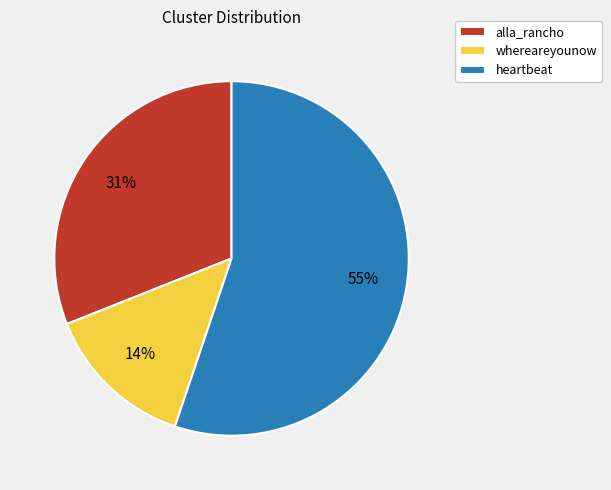

Rank the categories by value from lowest to highest.

whereareyounow, alla_rancho, heartbeat